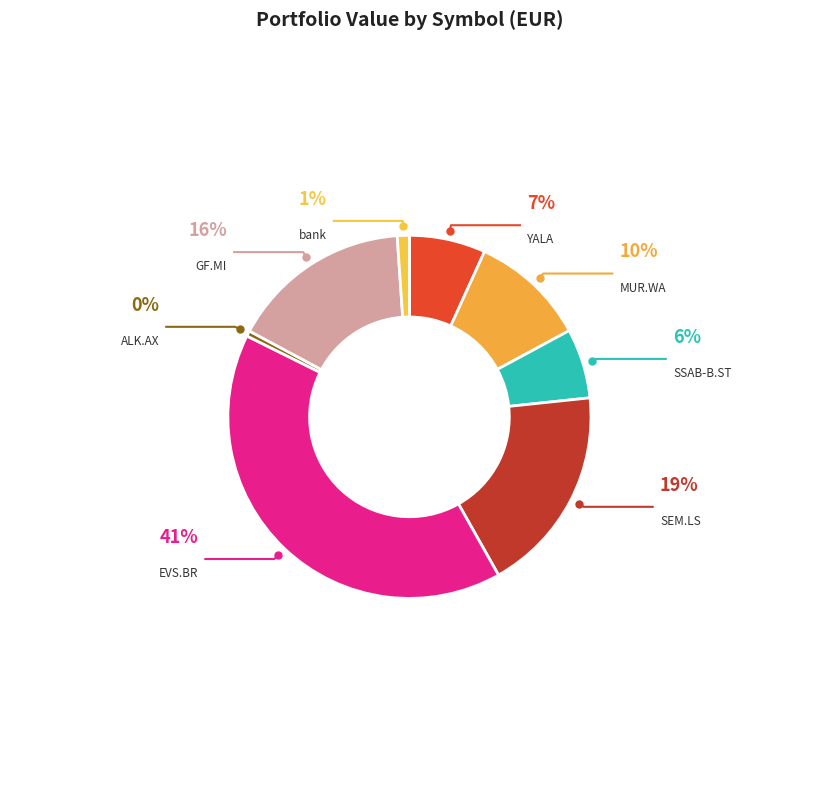

What is the change in value from ALK.AX to bank?

+0.5